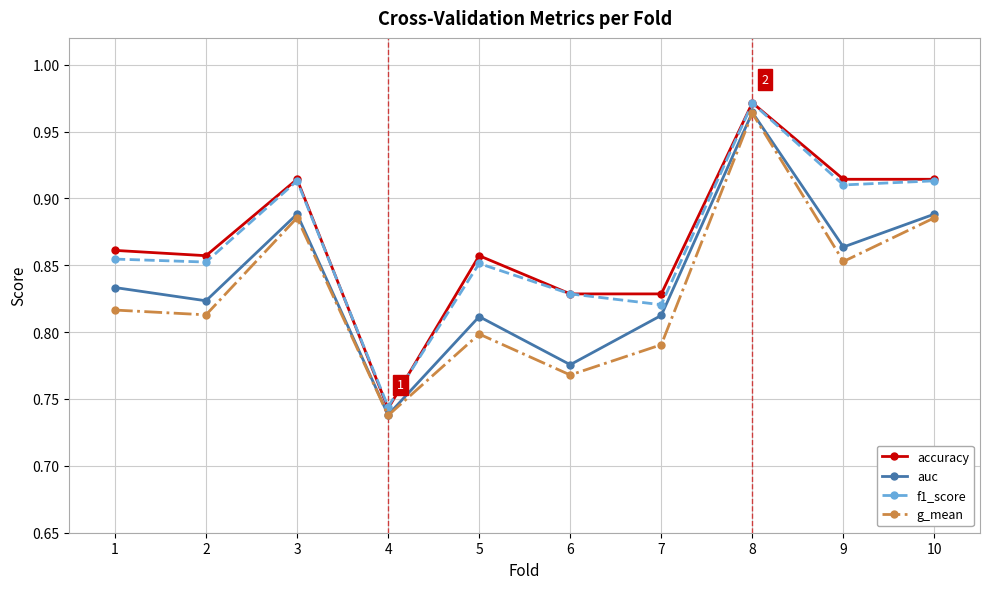

Which category has the highest value in the auc series?

8